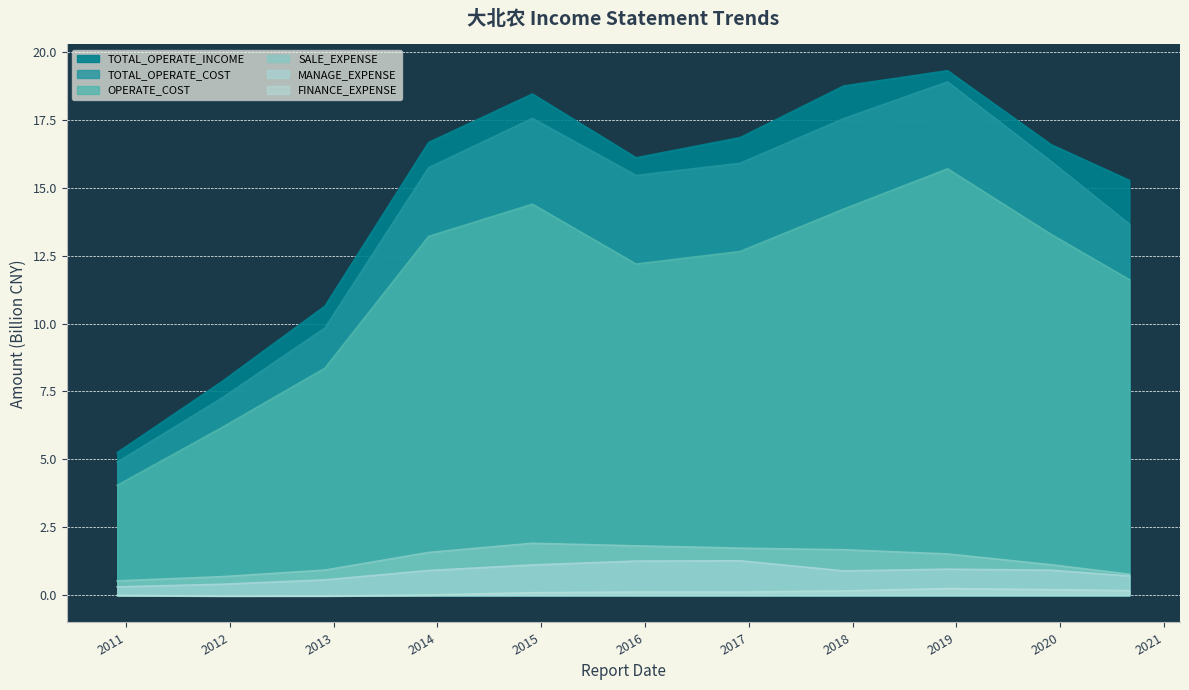

At which category does the chart reach its peak across all series?

2018-12